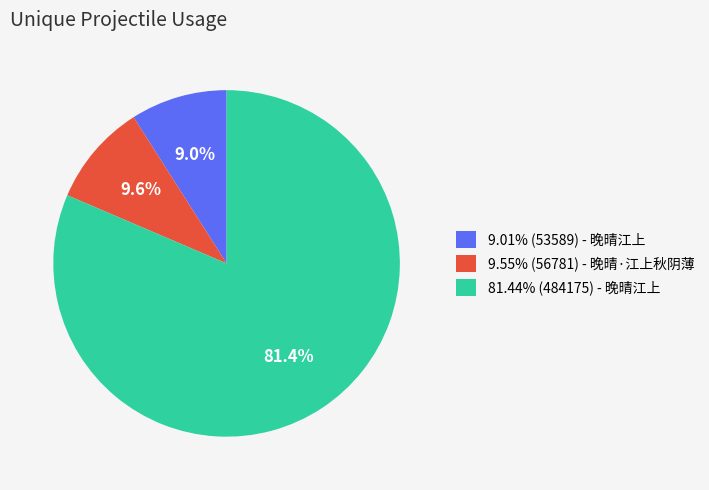

Is 81.44% (484175) - 晚晴江上 the majority of the pie?

Yes